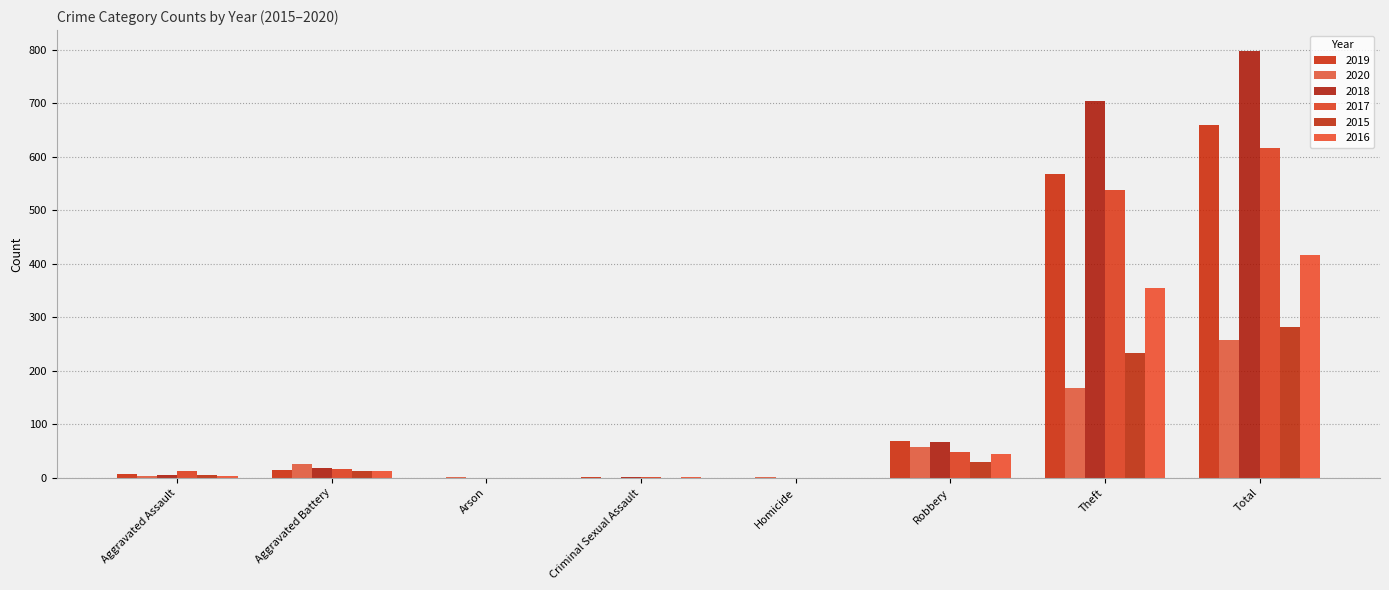

What is the sum of all 2017 values?

1234